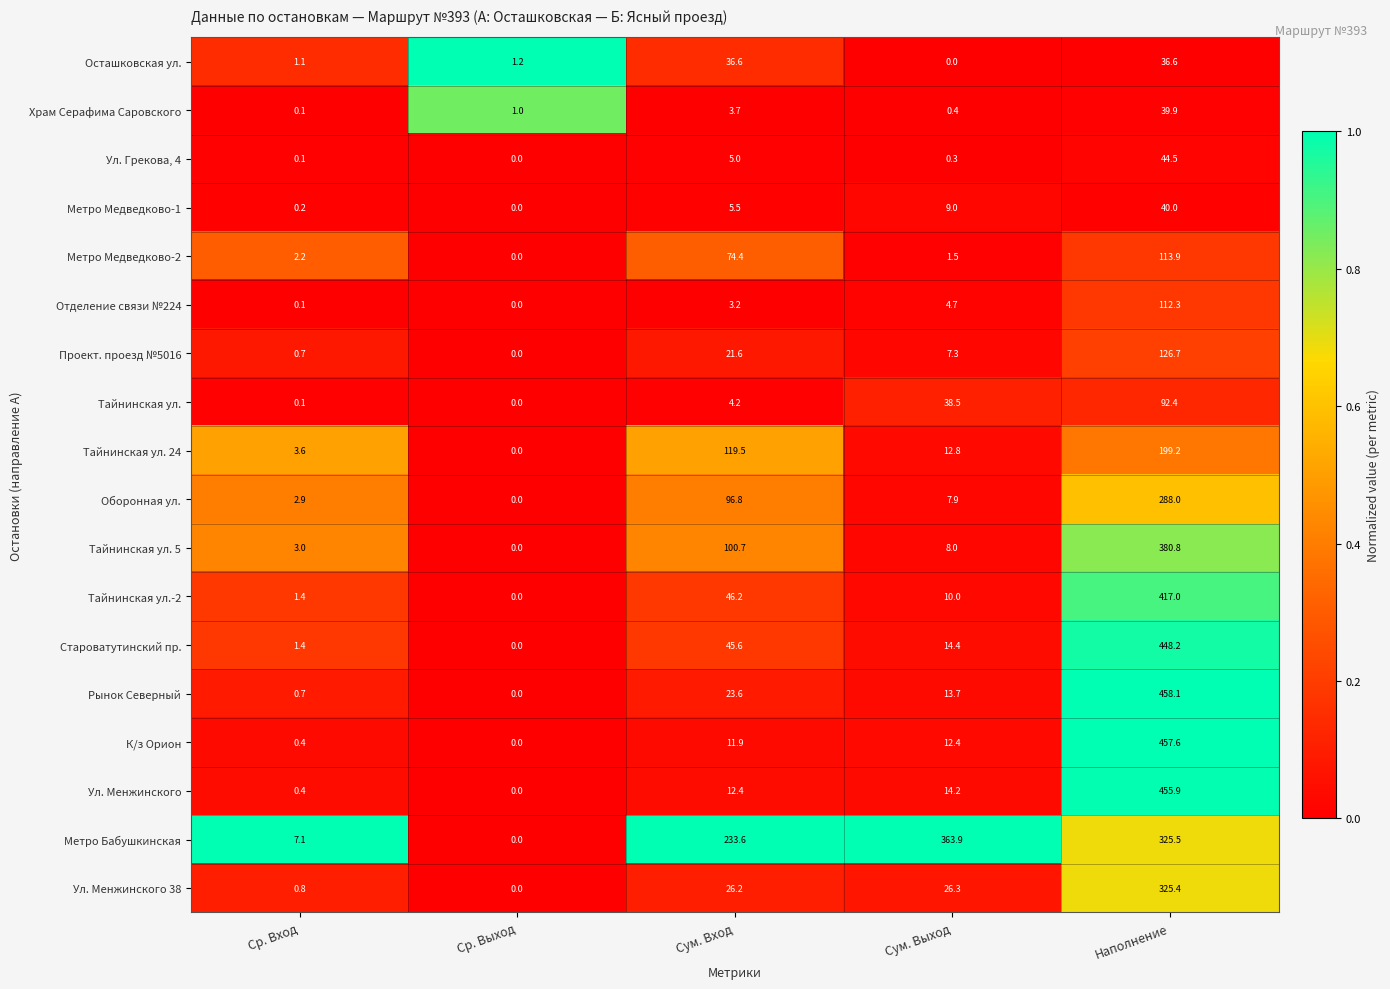

What is the sum of all Осташковская ул. values?

75.5